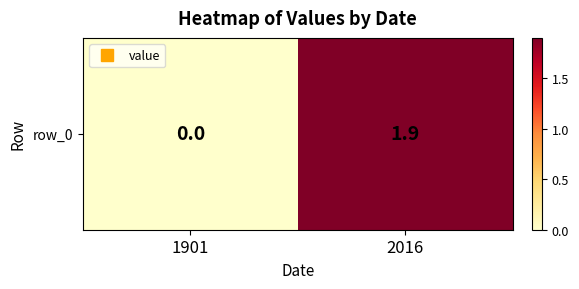

What is the sum of all values?

1.9